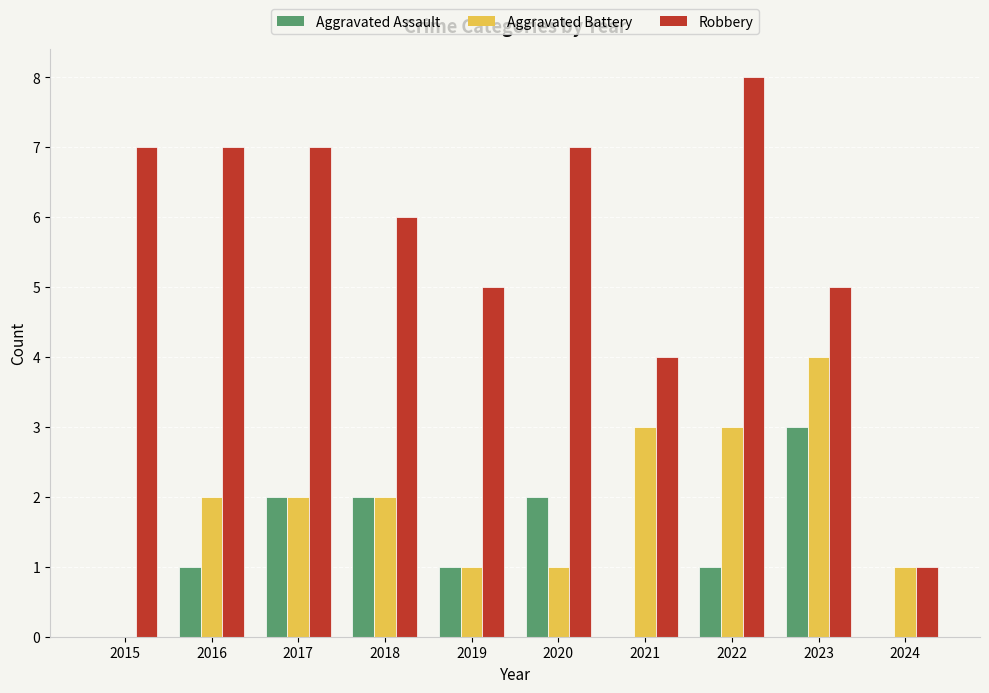

What are all the series names shown in the legend?

Aggravated Assault, Aggravated Battery, Robbery